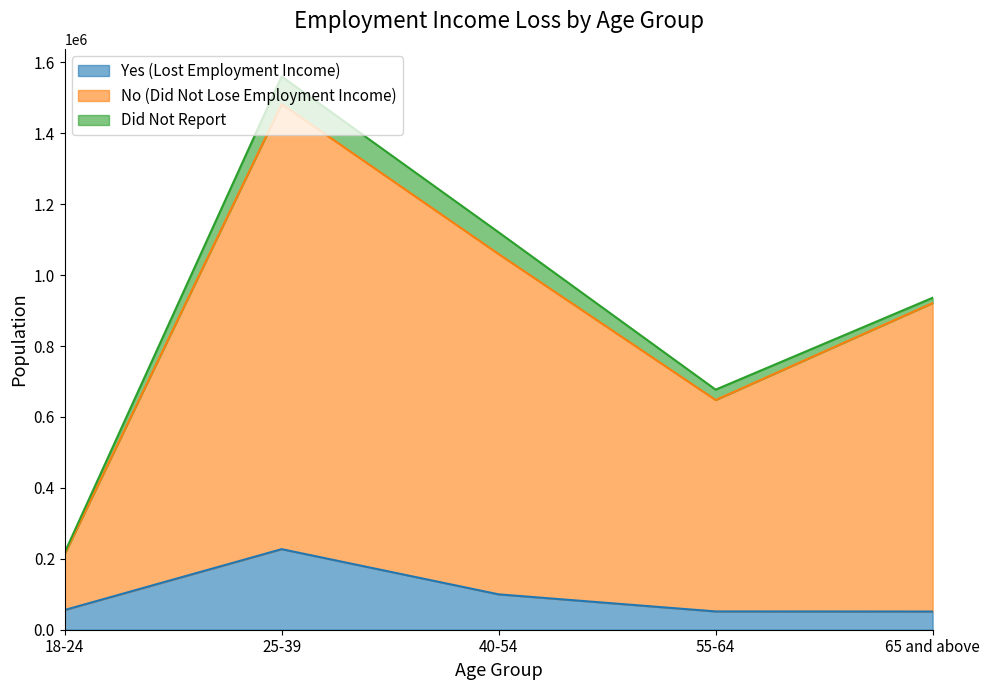

What is the spread (max minus min) of values at 65 and above?

870111